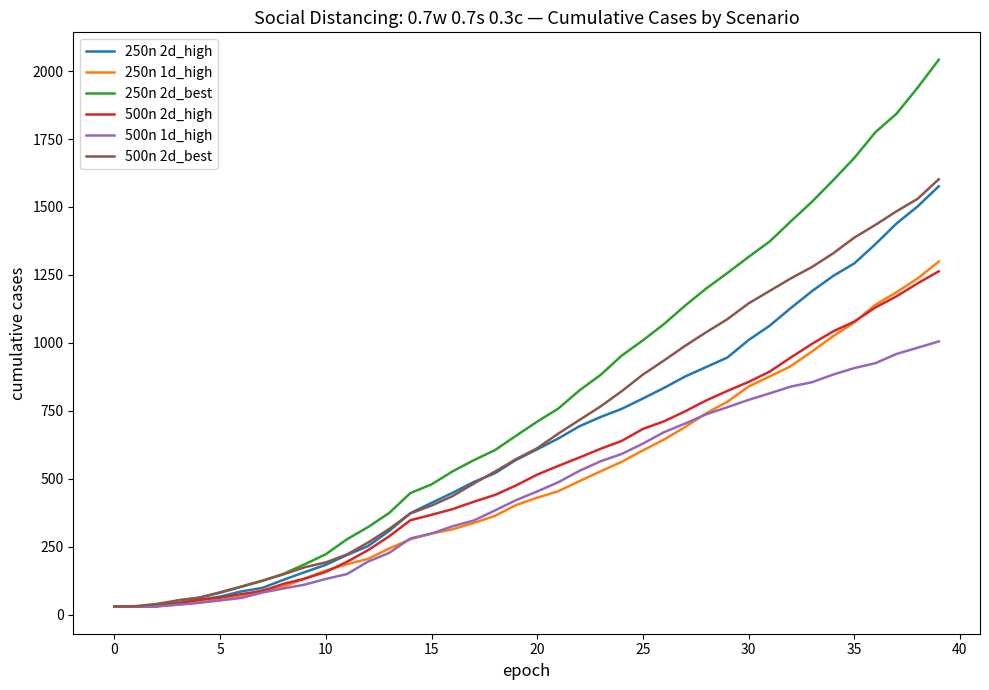

Does the chart display data point markers on the line(s)?

No